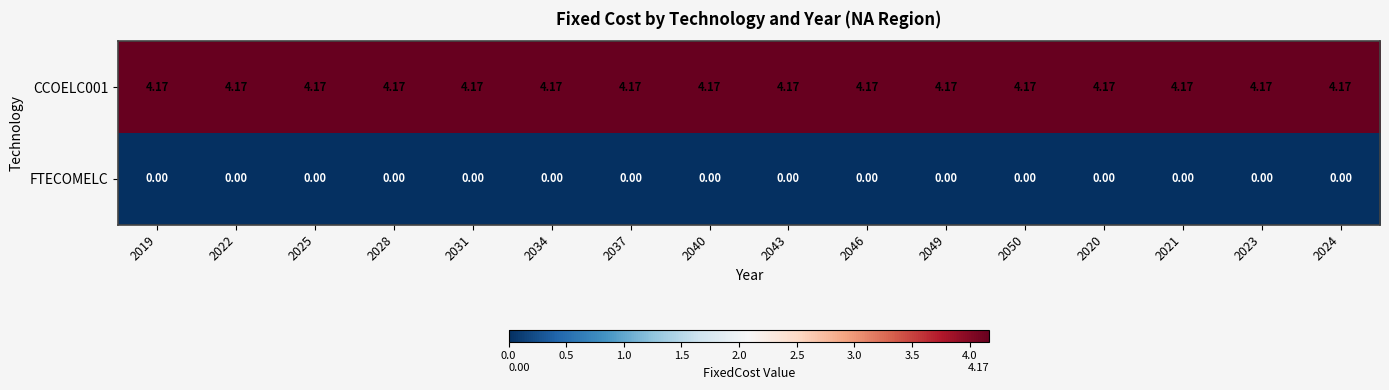

Rank the series by their average value, from lowest to highest.

FTECOMELC, CCOELC001